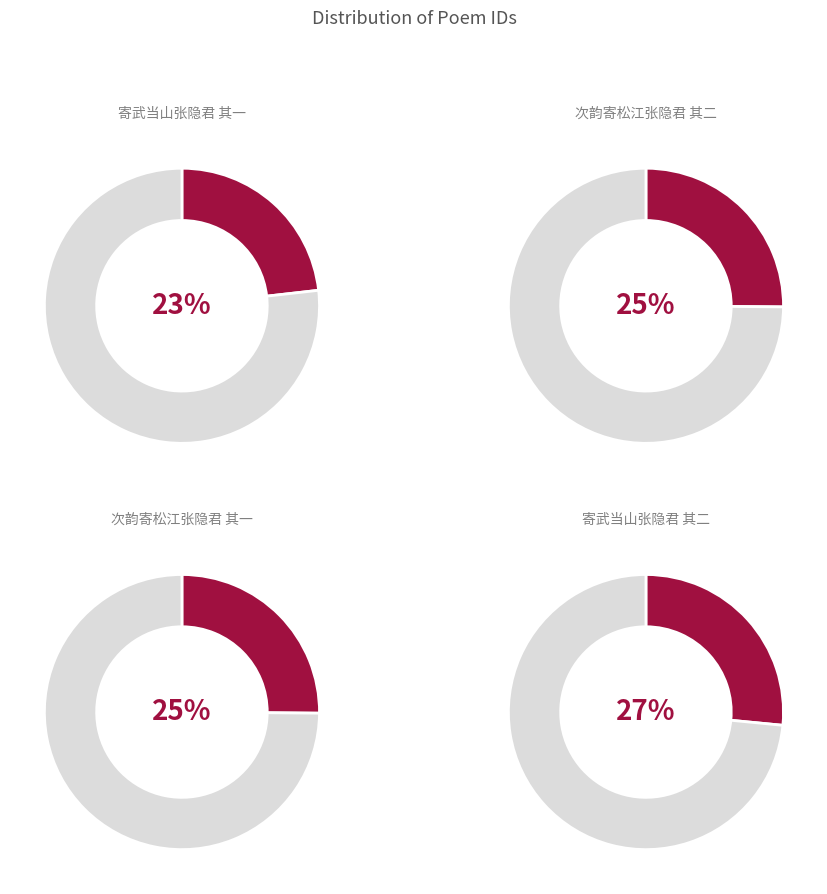

What is the largest slice in the pie chart?

寄武当山张隐君 其二